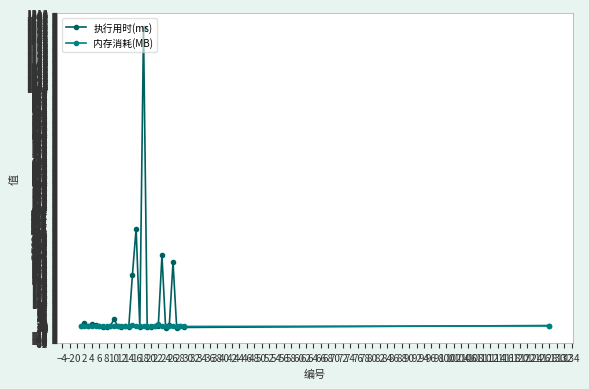

True or false: 执行用时(ms) has more than 1 points higher than both neighbors.

True